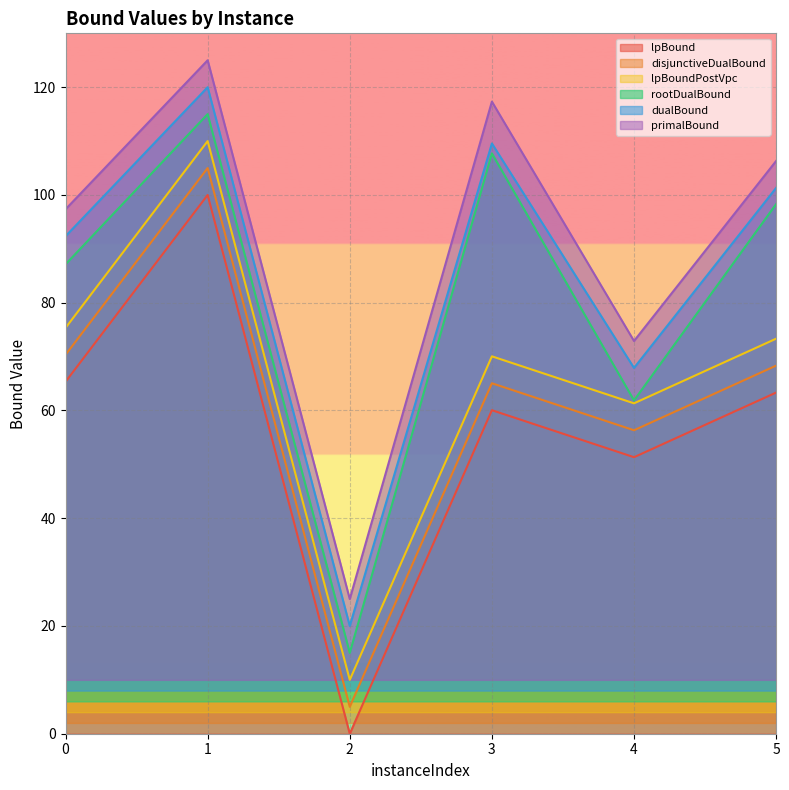

True or false: primalBound has a value of 83.9 at 1.

False